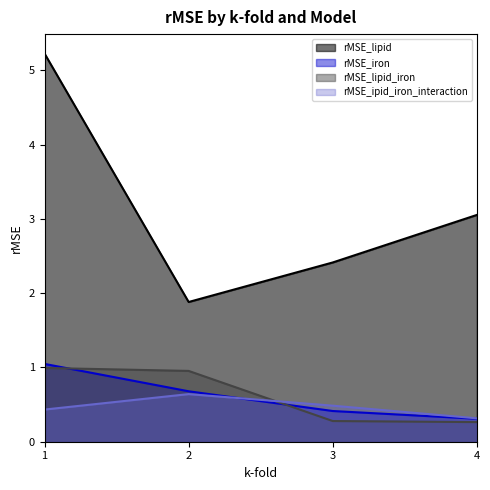

Which series has the widest spread of values?

rMSE_lipid